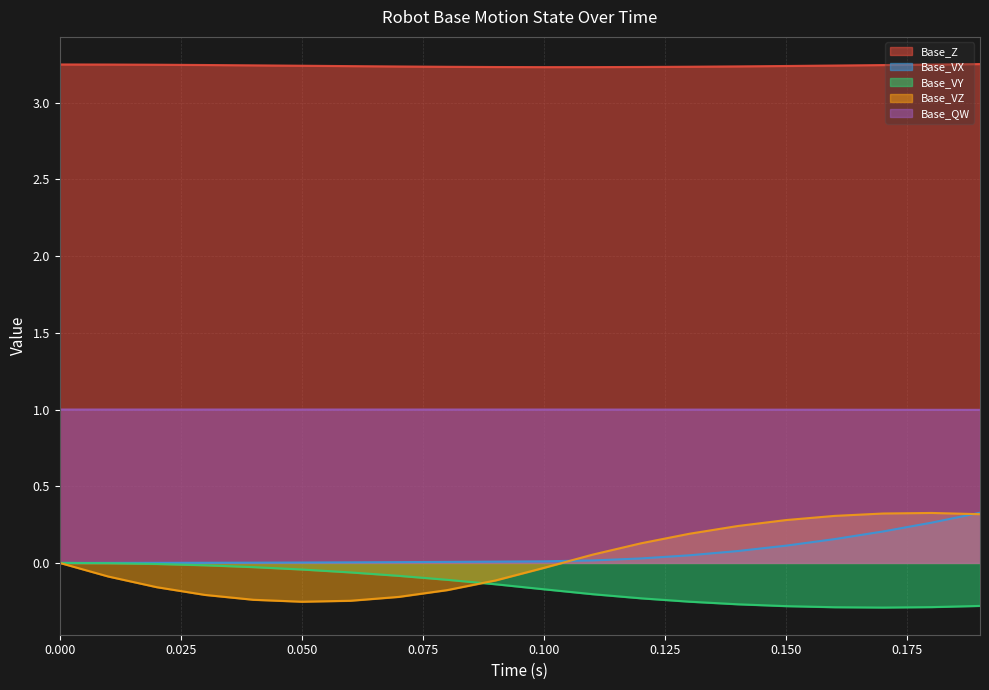

What position from the right is 0.18?

2